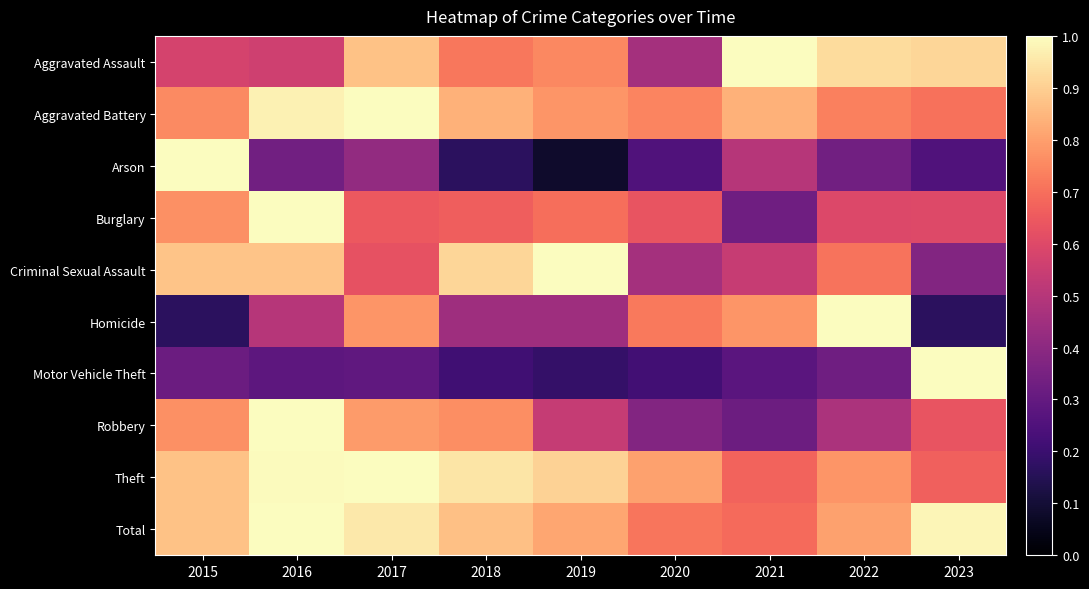

Which series has the largest range (max minus min)?

Arson